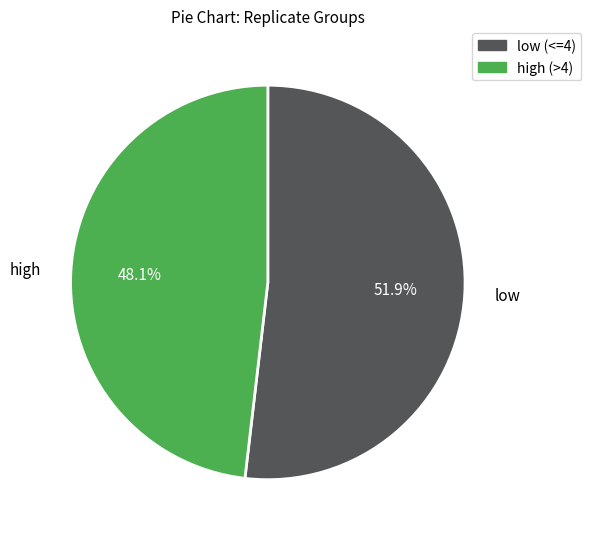

Count the number of slices in the pie.

2